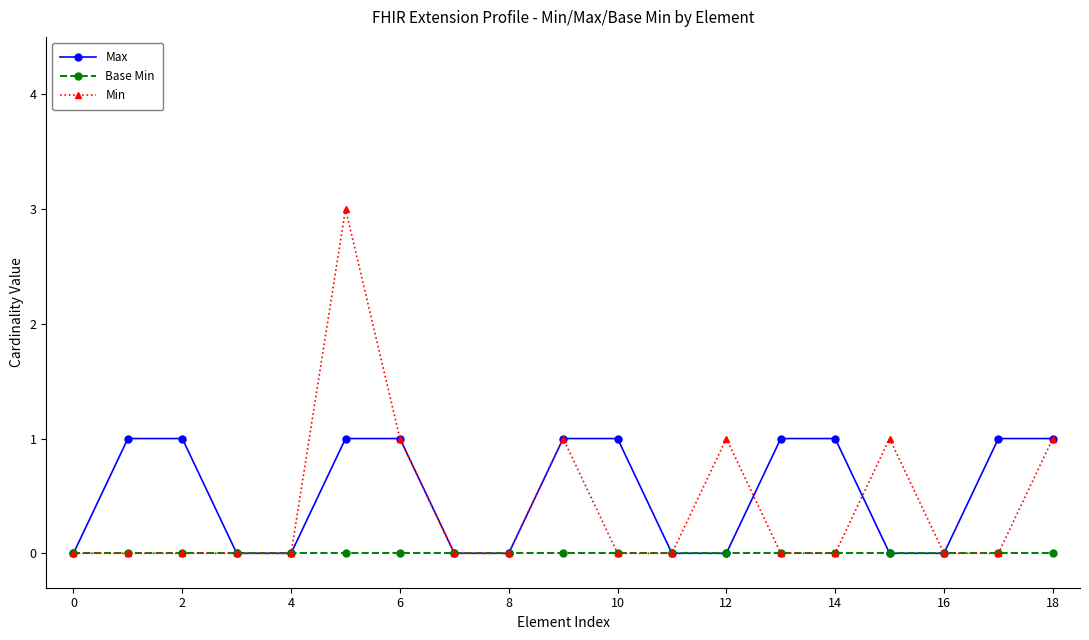

True or false: Min has more than 1 interior local peaks.

True